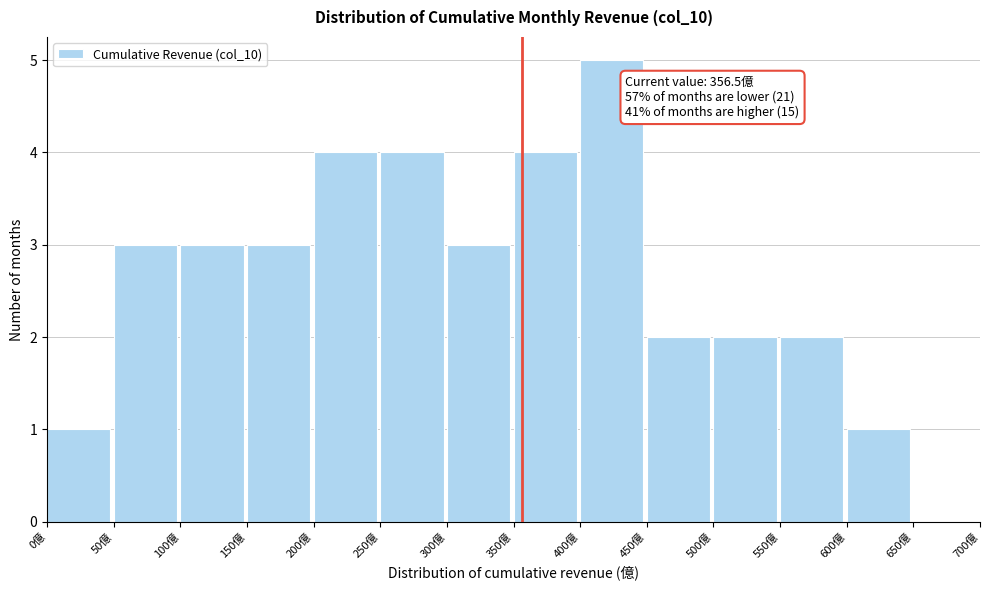

Which range on the x-axis has the tallest bar?

400 to 450